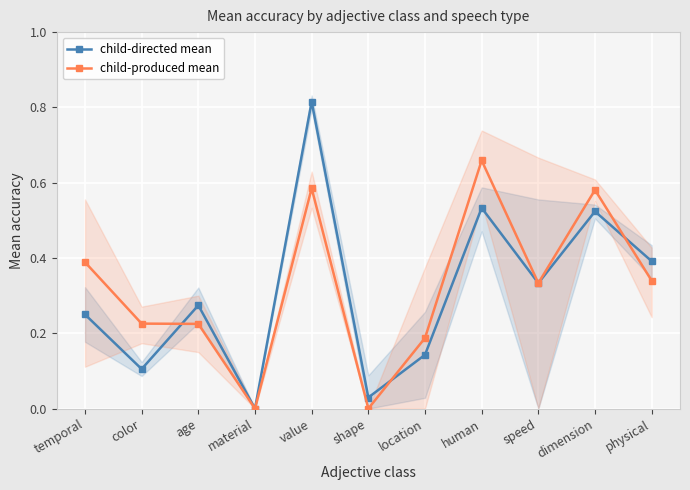

What is the sum of all child-produced mean values?

3.5